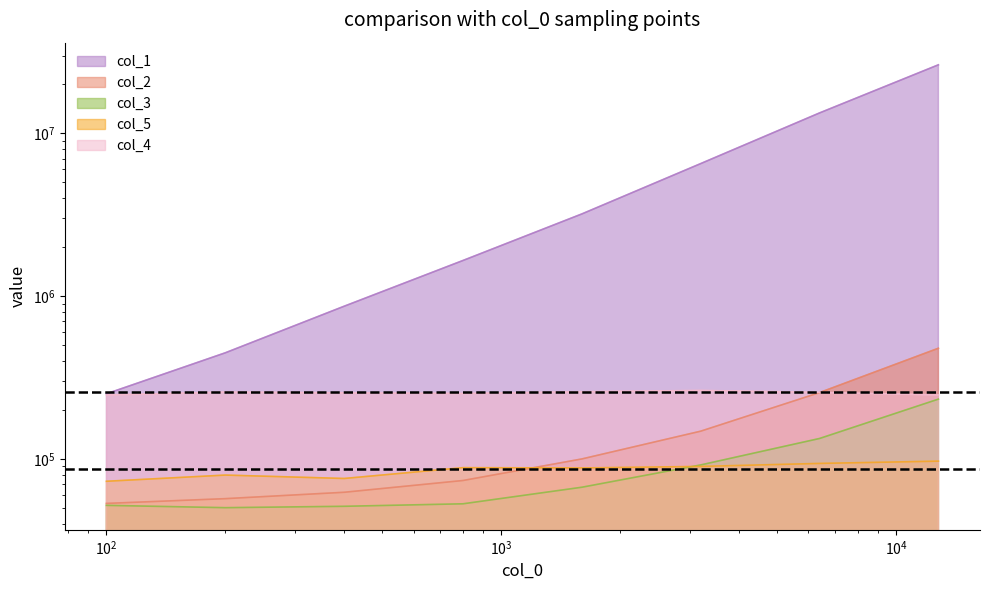

Is the value of col_2 at 200 greater than the value of col_3 at 800?

Yes